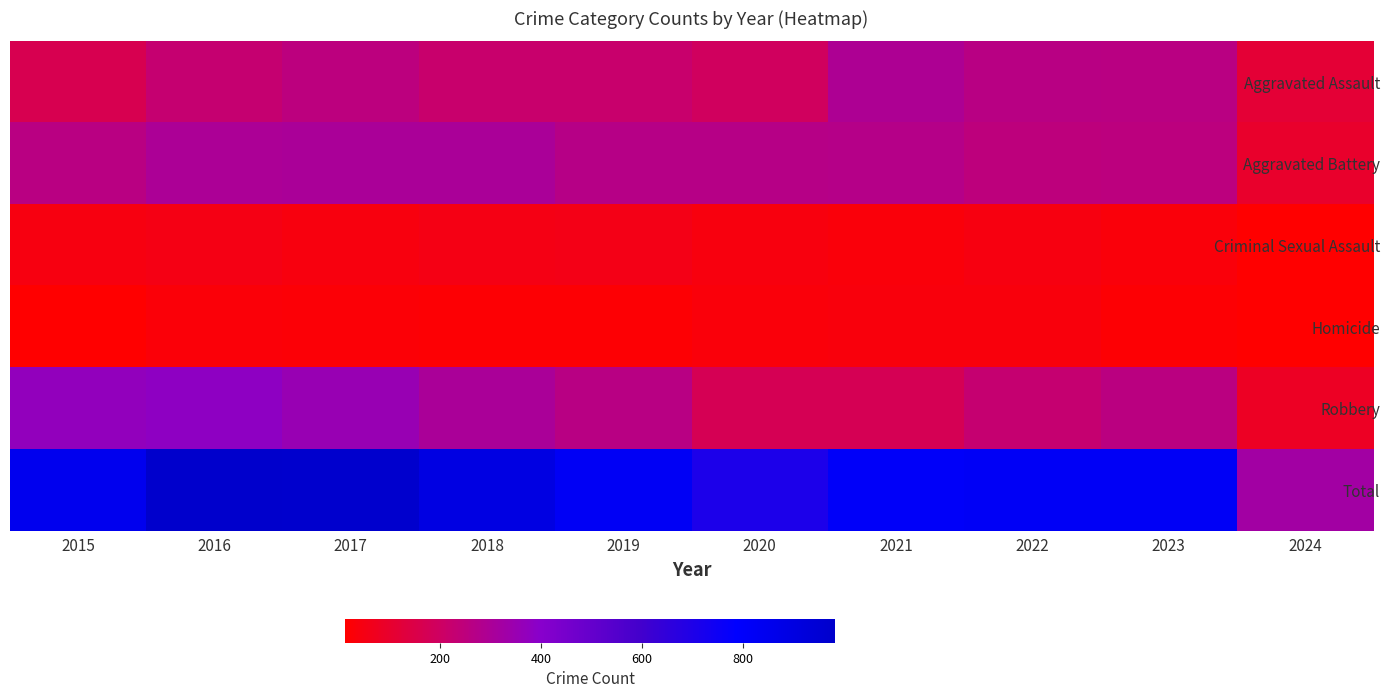

Reading left to right, list all the values displayed in this chart.

Aggravated Assault: 2015=164	2016=225	2017=251	2018=220	2019=220	2020=192	2021=295	2022=264	2023=259	2024=117
Aggravated Battery: 2015=259	2016=298	2017=303	2018=302	2019=267	2020=268	2021=270	2022=249	2023=252	2024=98
Criminal Sexual Assault: 2015=43	2016=51	2017=41	2018=51	2019=55	2020=40	2021=33	2022=45	2023=33	2024=12
Homicide: 2015=13	2016=28	2017=27	2018=23	2019=21	2020=34	2021=38	2022=35	2023=22	2024=14
Robbery: 2015=372	2016=381	2017=356	2018=302	2019=263	2020=174	2021=175	2022=227	2023=257	2024=84
Total: 2015=851	2016=983	2017=978	2018=898	2019=826	2020=708	2021=811	2022=820	2023=823	2024=325